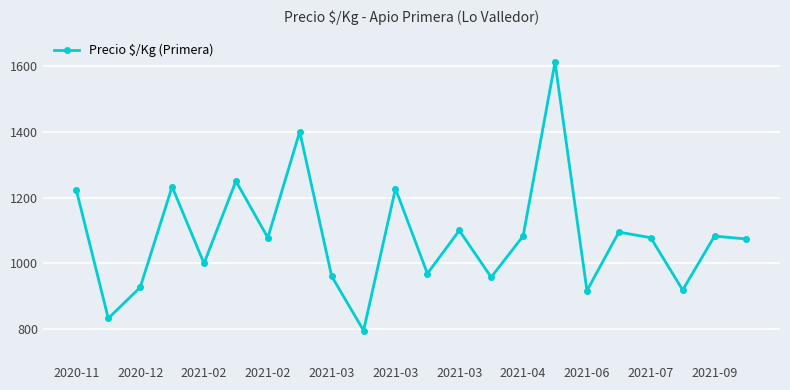

What is the greatest value displayed?

1611